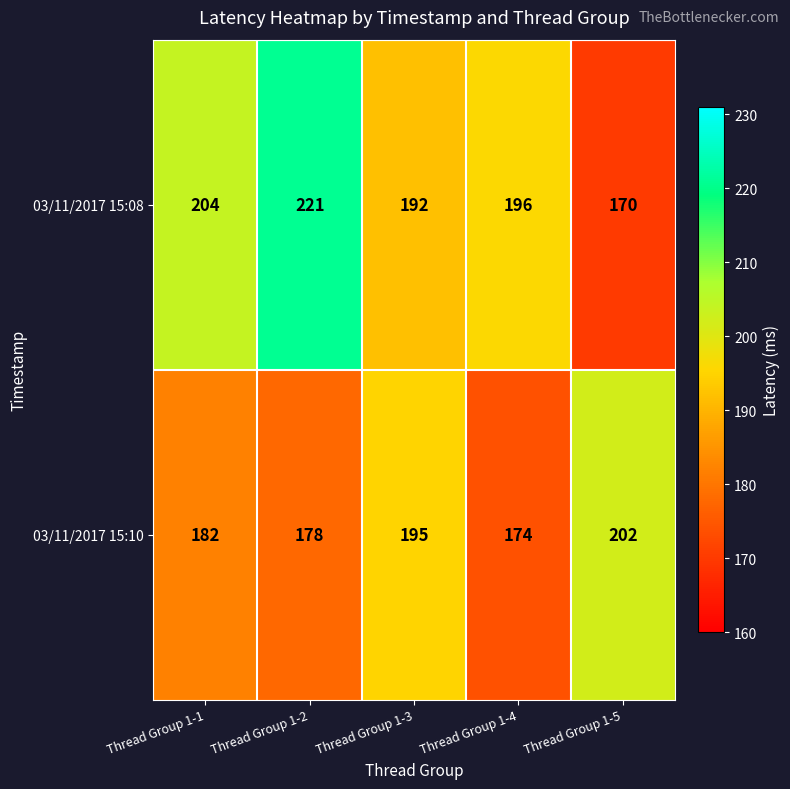

Where is 03/11/2017 15:10 nearest to the value 188?

Thread Group 1-1